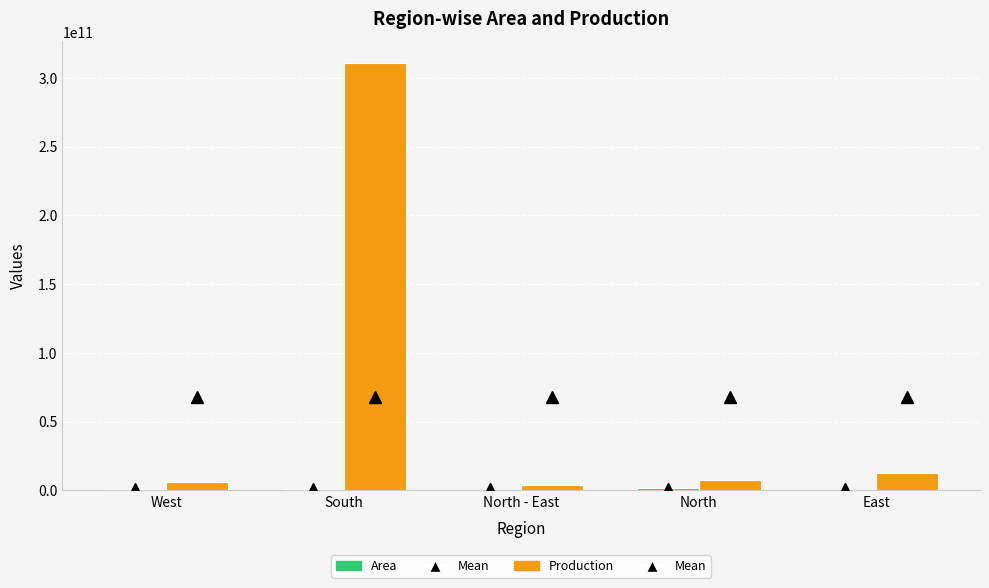

Which series has the largest total across all categories?

Production